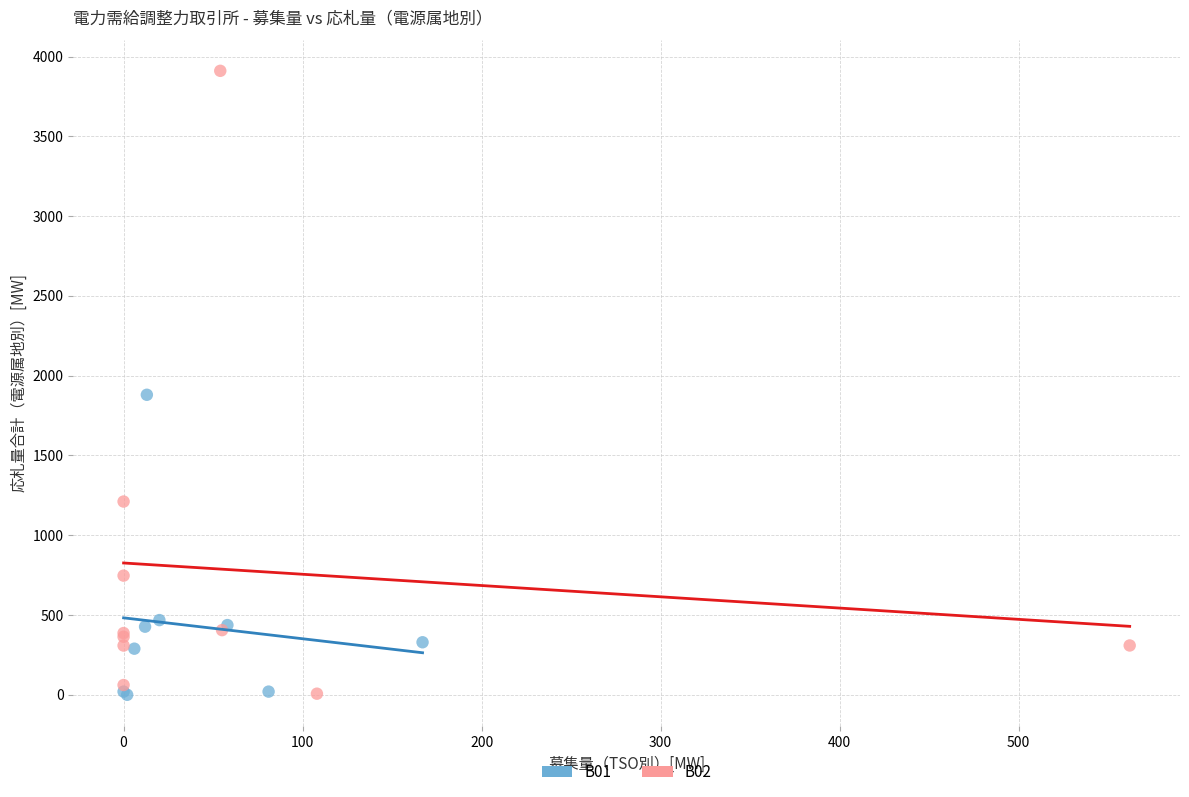

Which series contains the highest Y value?

B02